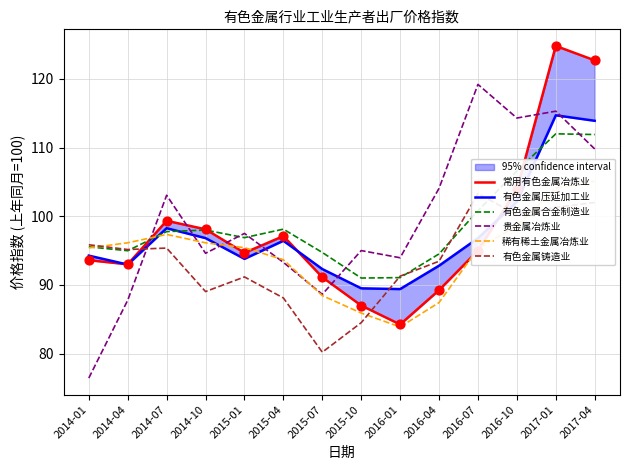

What are all the series names shown in the legend?

常用有色金属冶炼业, 有色金属压延加工业, 有色金属合金制造业, 贵金属冶炼业, 稀有稀土金属冶炼业, 有色金属铸造业